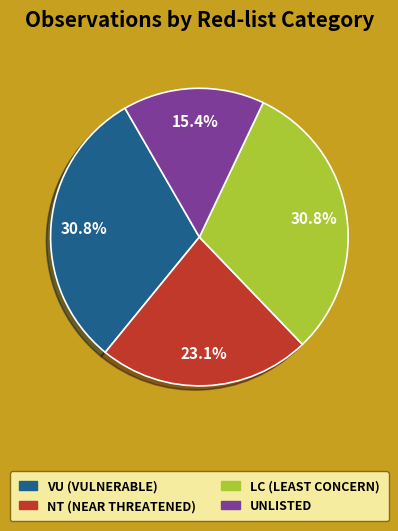

How many slices are in this pie chart?

4